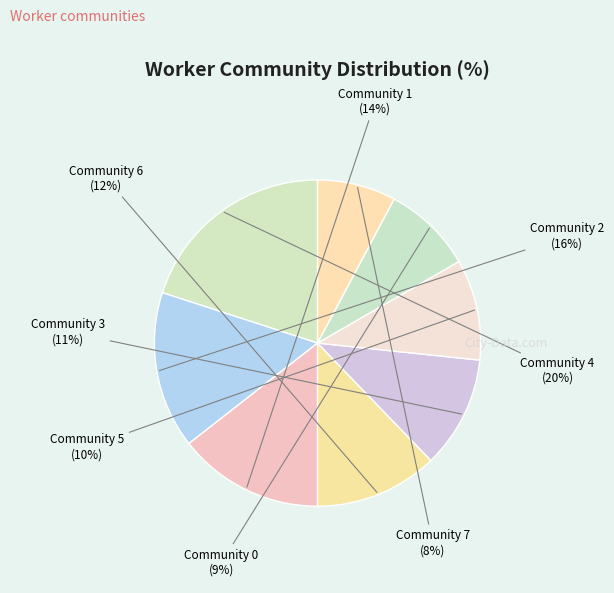

Rank the categories by value from lowest to highest.

Community 7, Community 0, Community 5, Community 3, Community 6, Community 1, Community 2, Community 4